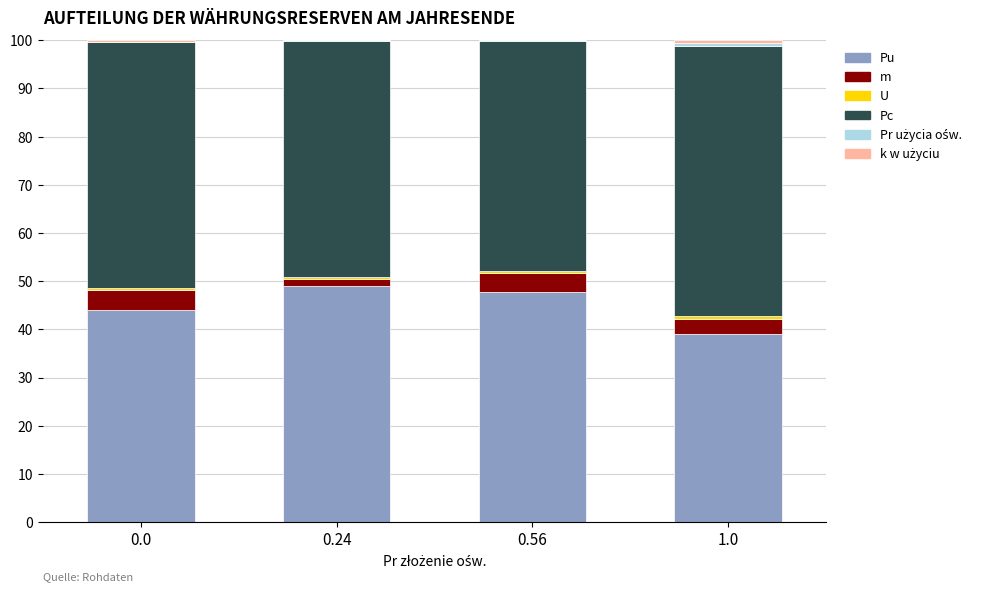

Are the bars horizontal?

No